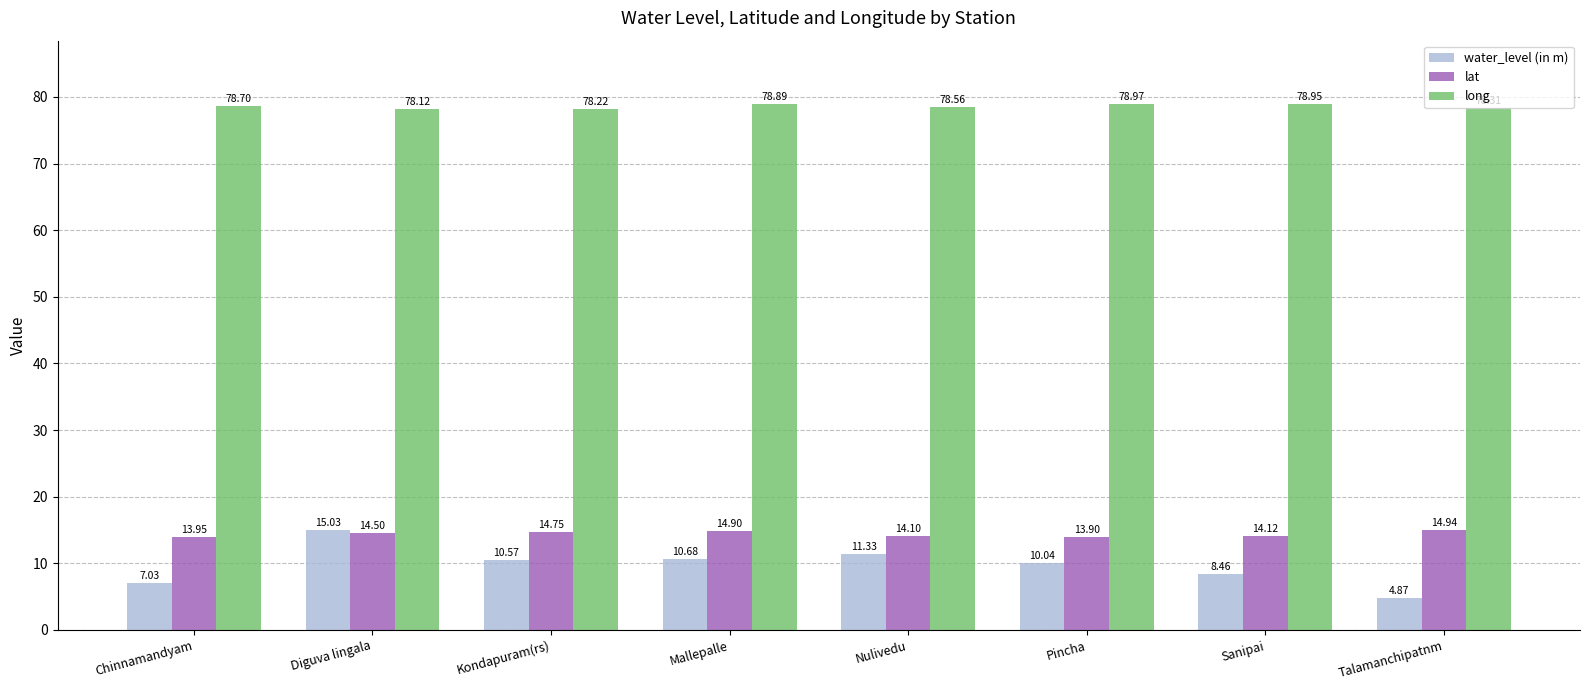

What is the difference between the highest and lowest values at Sanipai?

70.5